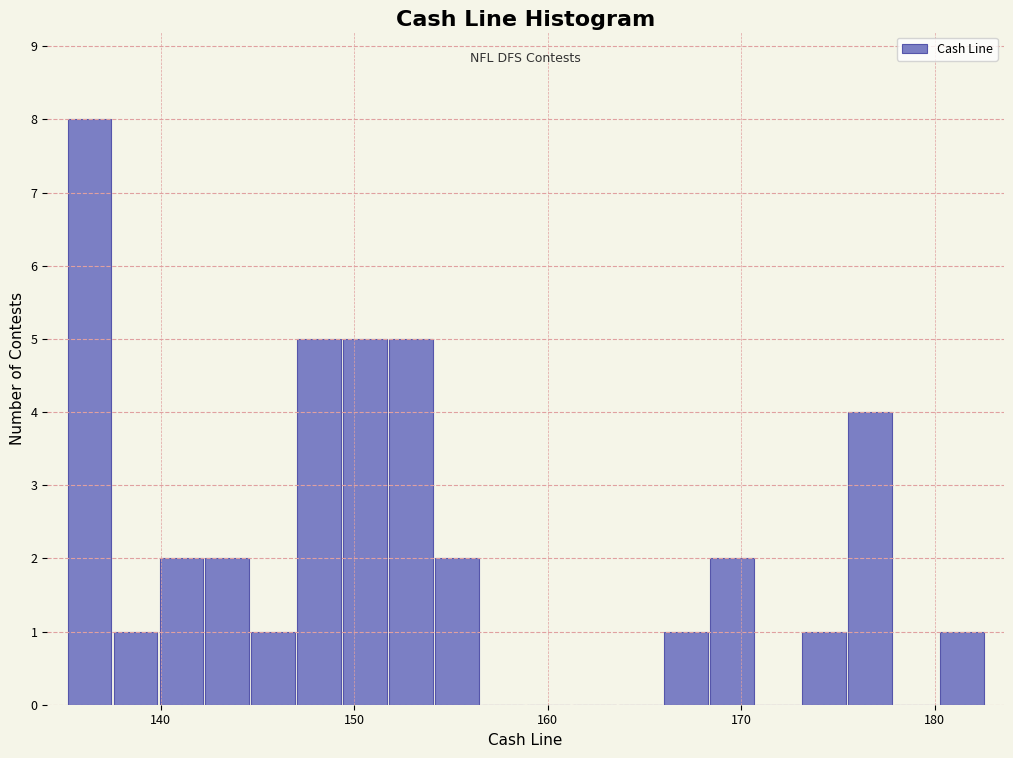

Read against the x-axis, roughly where is the centre of the tallest bar?

136